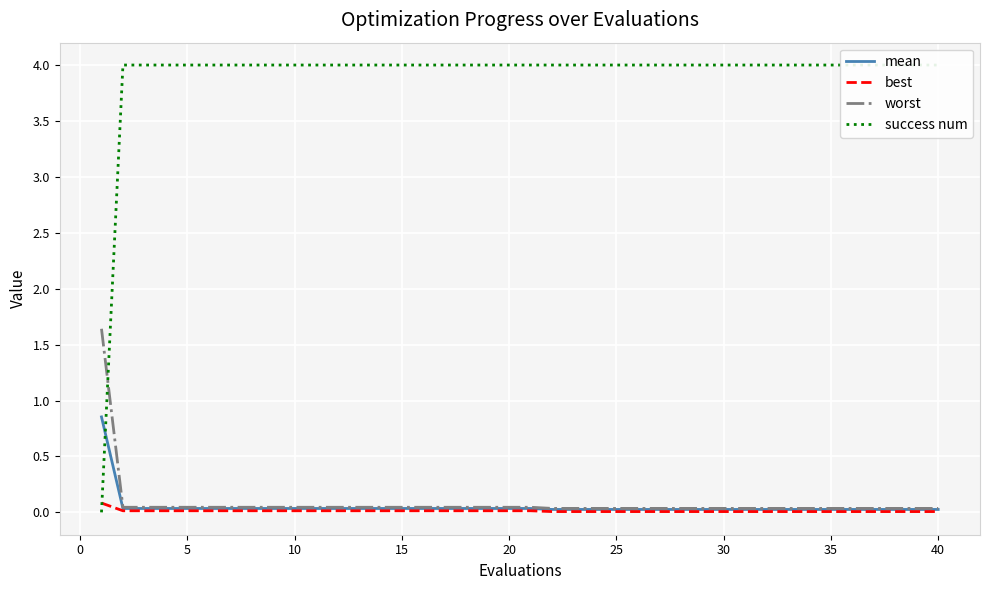

Rank the series at 10 from lowest to highest value.

best, mean, worst, success num